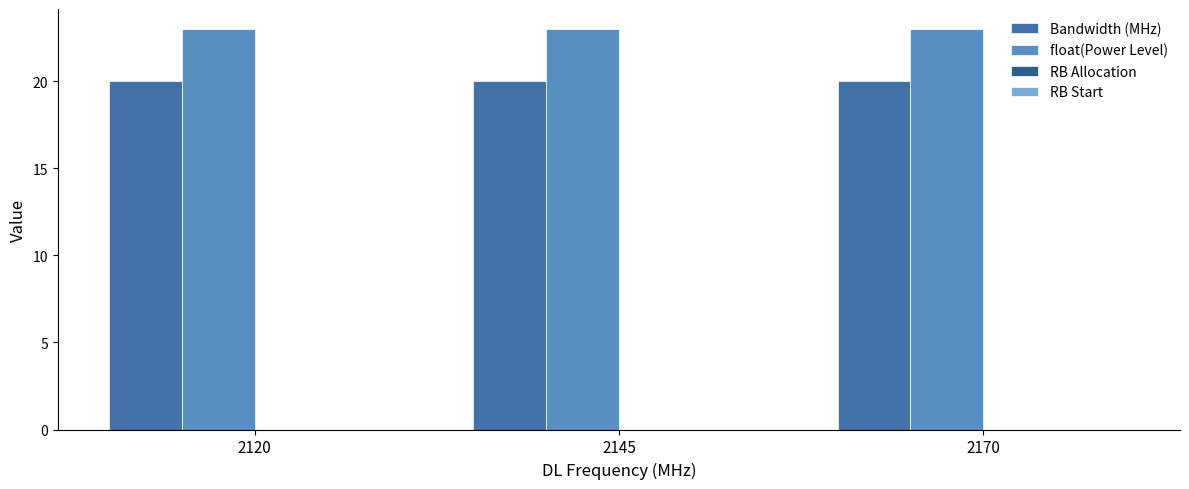

True or false: float(Power Level) has a value of 23 at 2170.

True